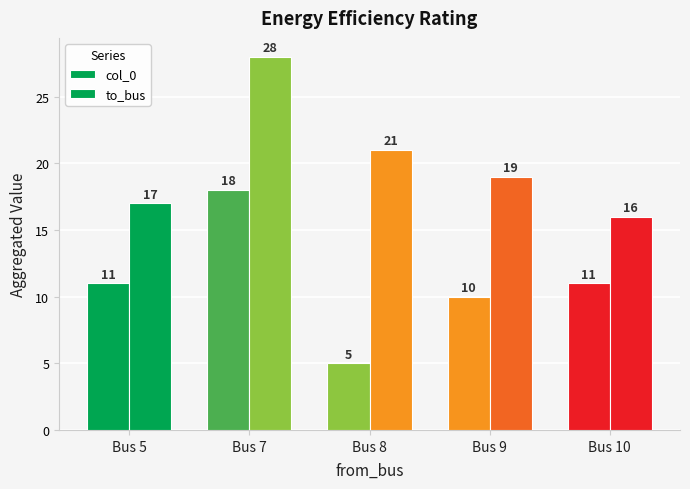

Reading left to right, what are all the values shown in this chart?

col_0: 11	18	5	10	11
to_bus: 17	28	21	19	16